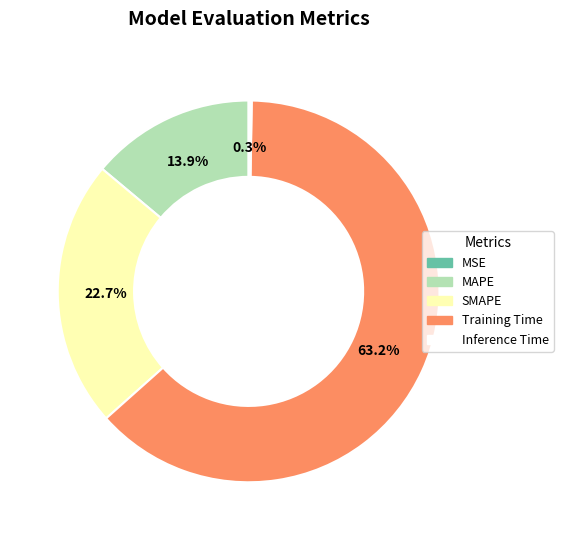

Is SMAPE the majority of the pie?

No